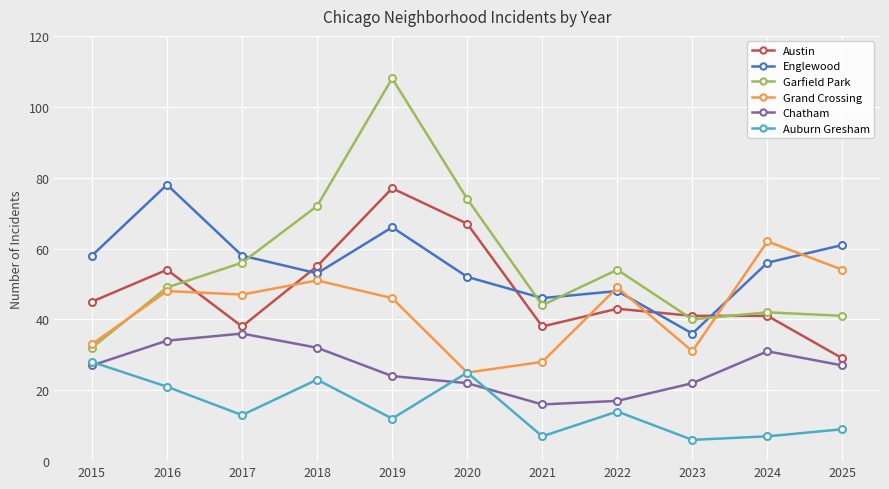

Where is Garfield Park nearest to the value 70?

2018